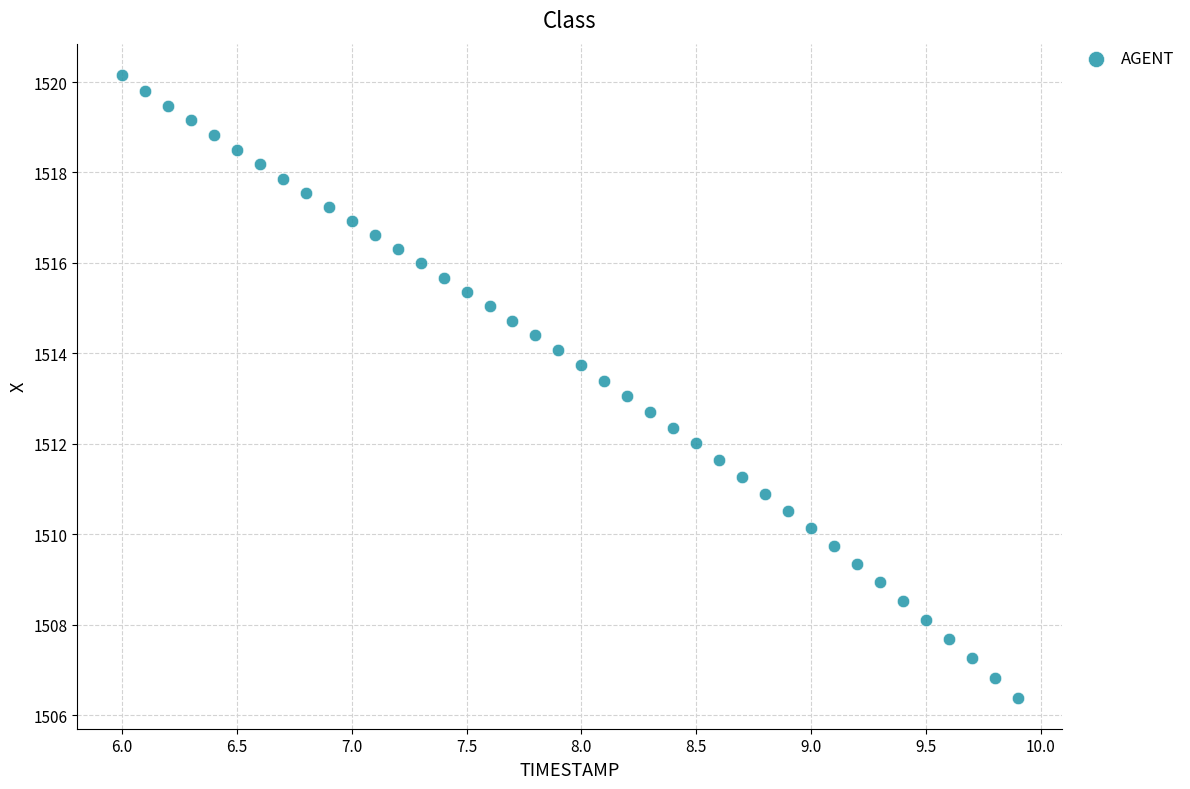

What is the range of X values (max minus min)?

3.9